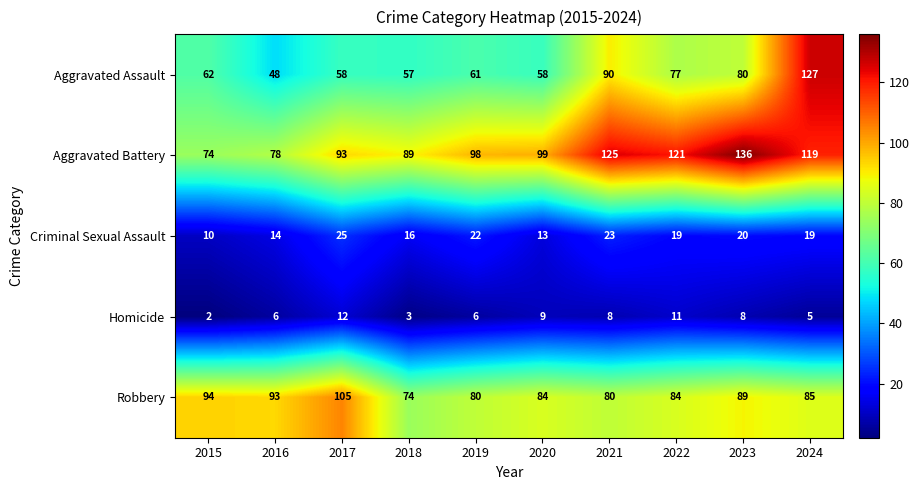

Which category has the lowest value across all series?

2015